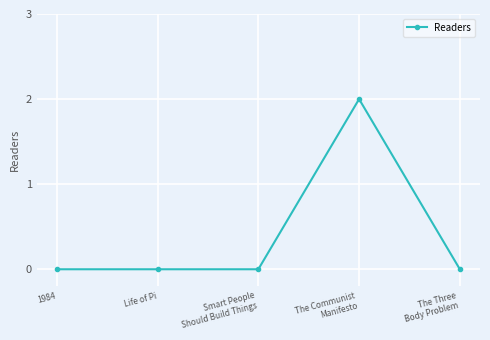

What is the label of the 5th point from the right?

1984